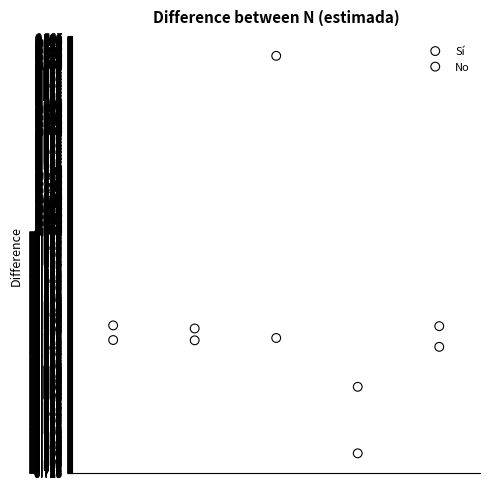

Which series contains the lowest Y value?

No